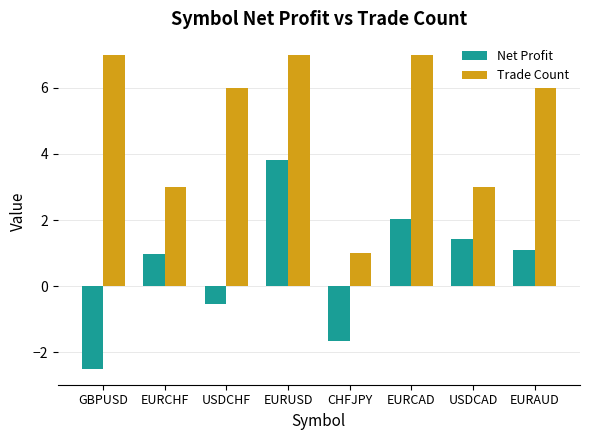

How many values in Net Profit are above zero?

5